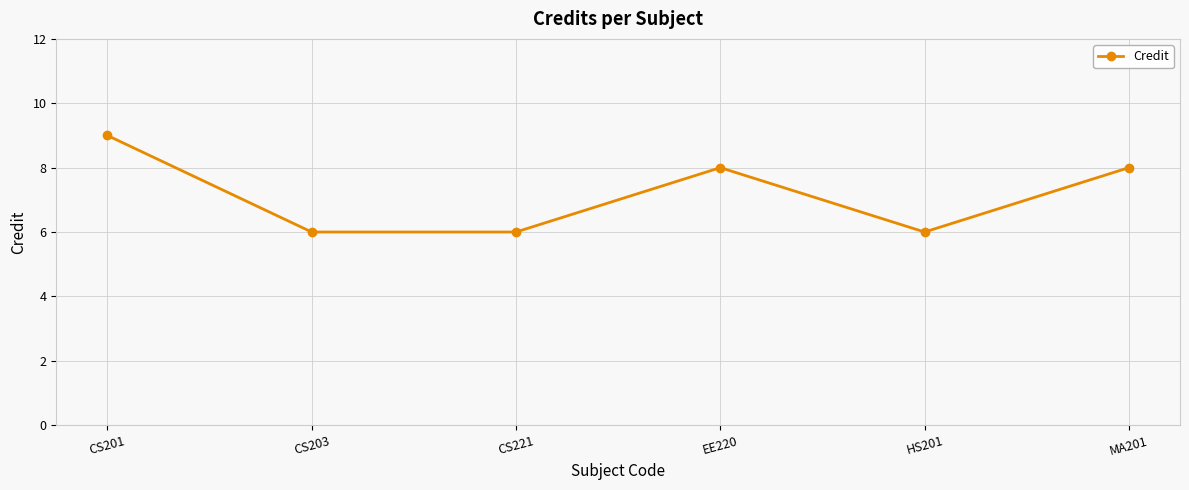

Reading right to left, extract all data points from this chart.

8	6	8	6	6	9